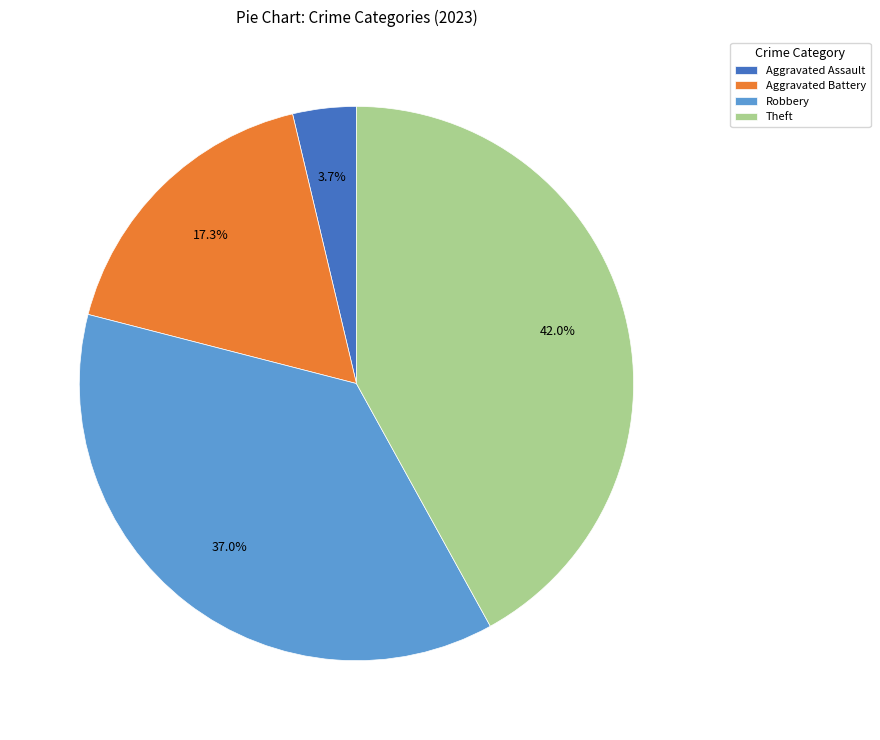

Is there any slice that represents more than half of the pie?

No